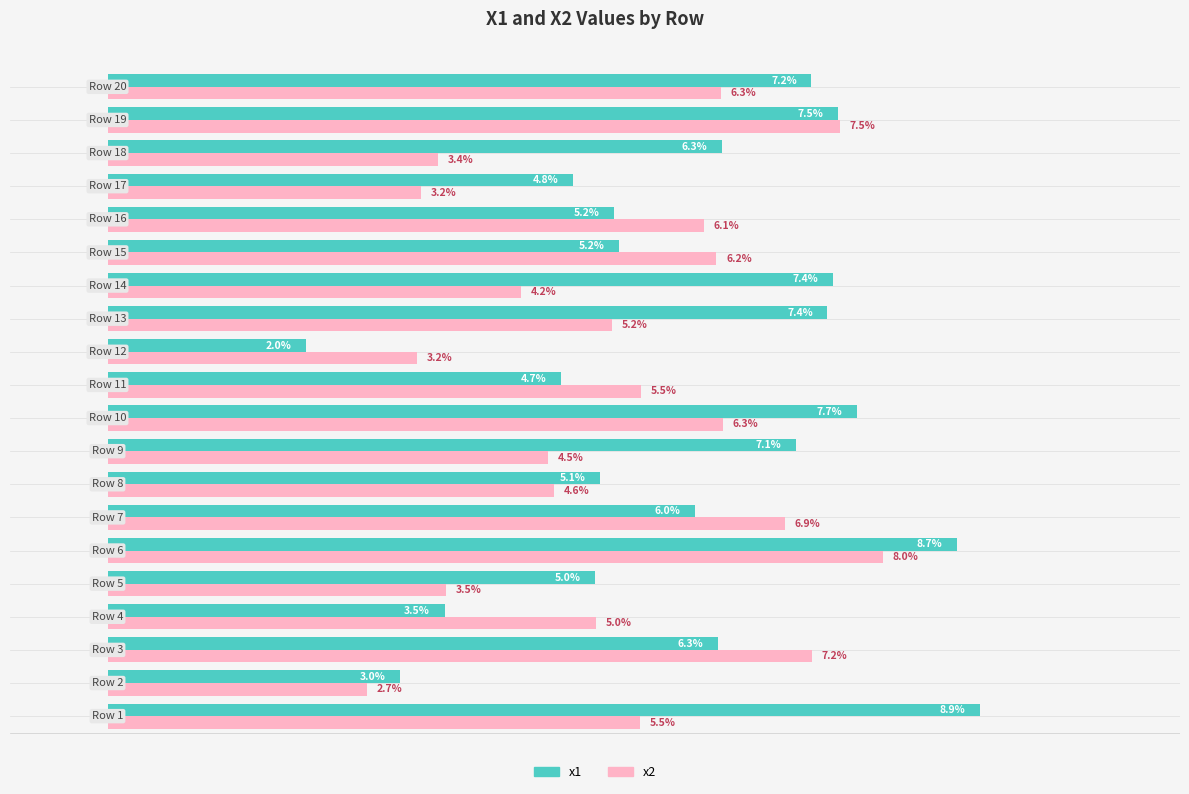

Which series has the largest range (max minus min)?

x1